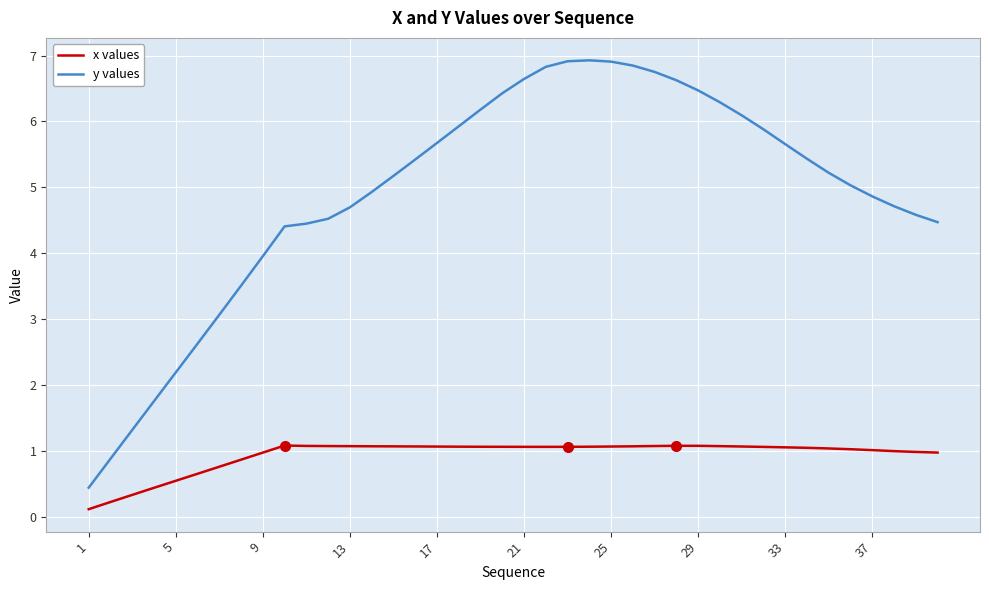

True or false: x values and y values intersect in this chart.

False